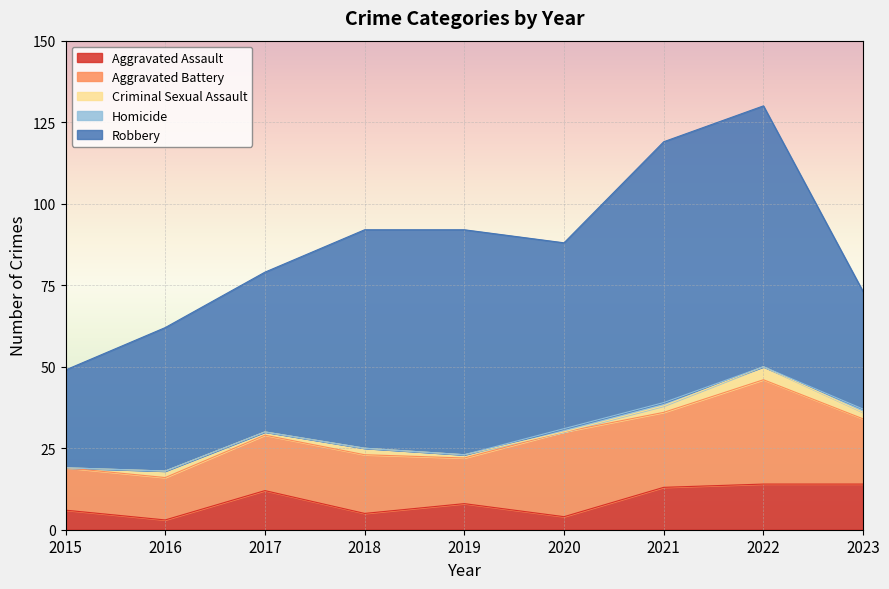

What is the difference between the Aggravated Battery values at 2019 and 2022?

18